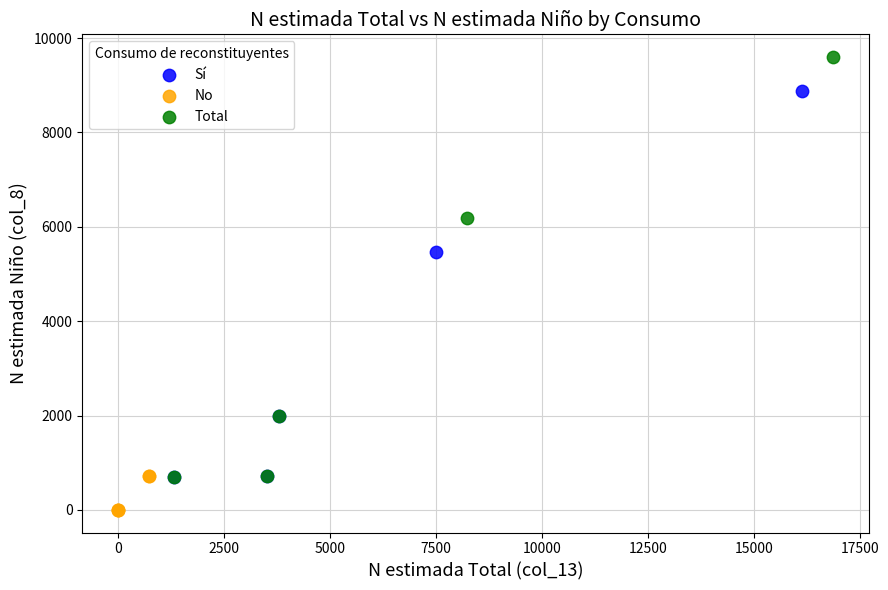

Which series contains the highest Y value?

Total